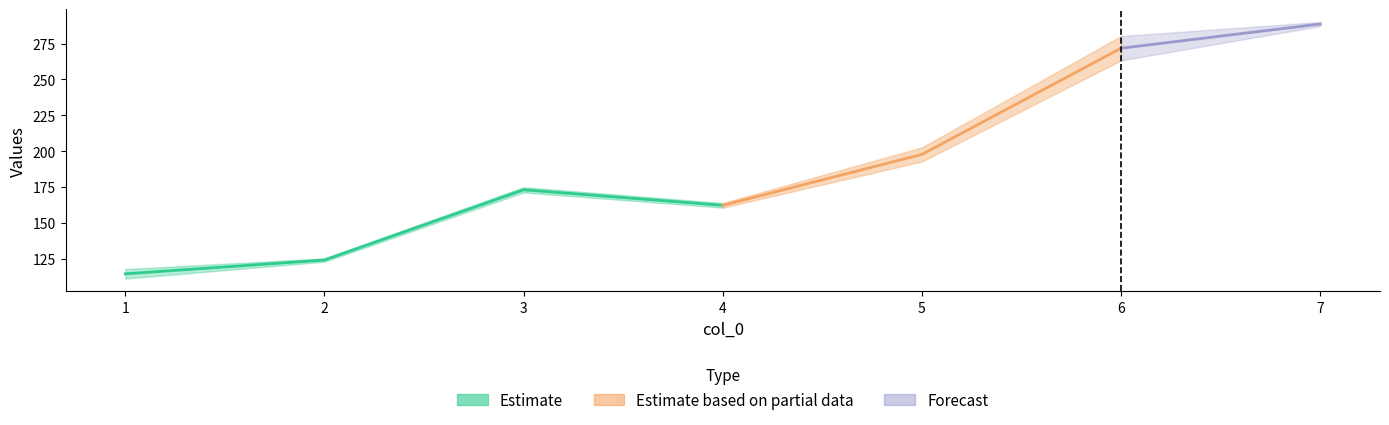

What is the value of the col_1 point at the 1st from the left?

115.2